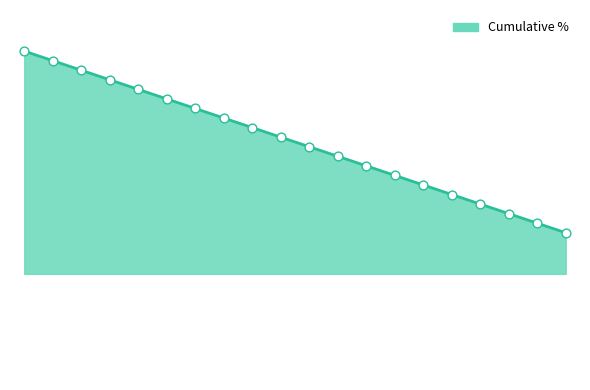

Does the chart have visible grid lines?

No